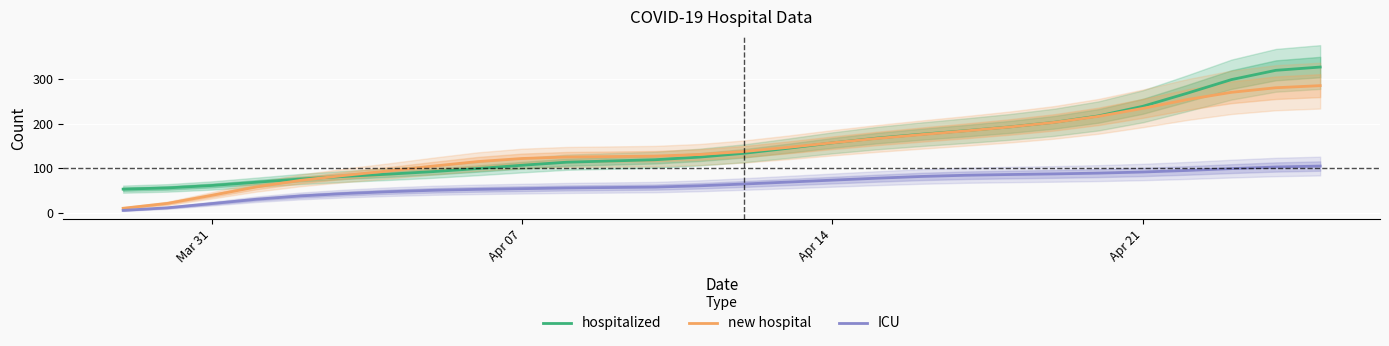

True or false: ICU and hospitalized cross at least once.

False